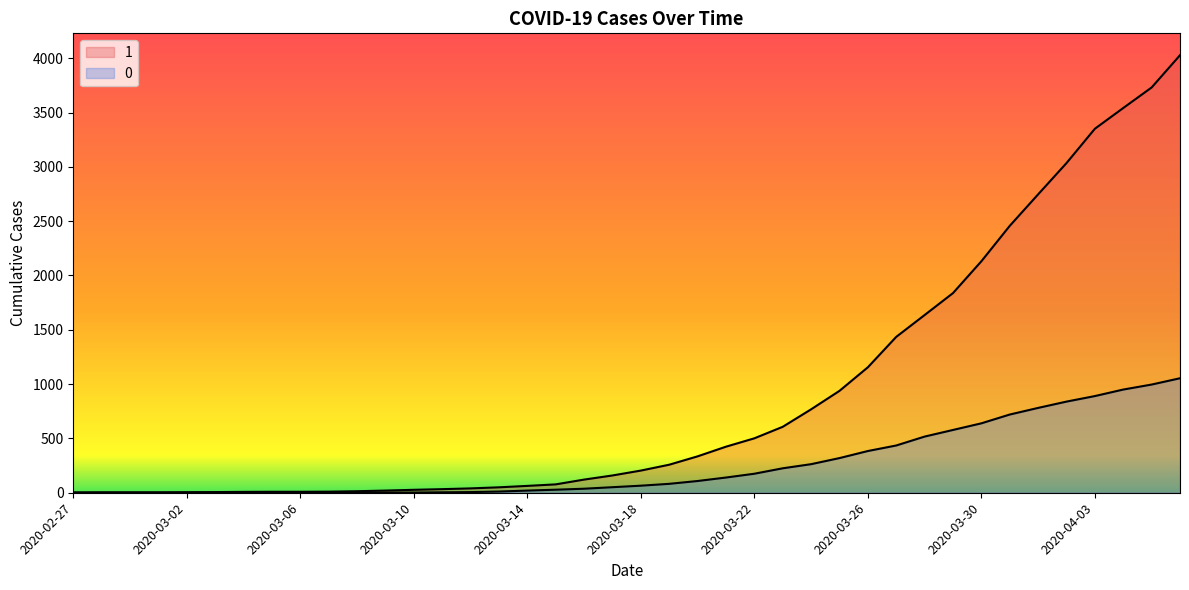

True or false: 0 and 1 cross at least once.

False